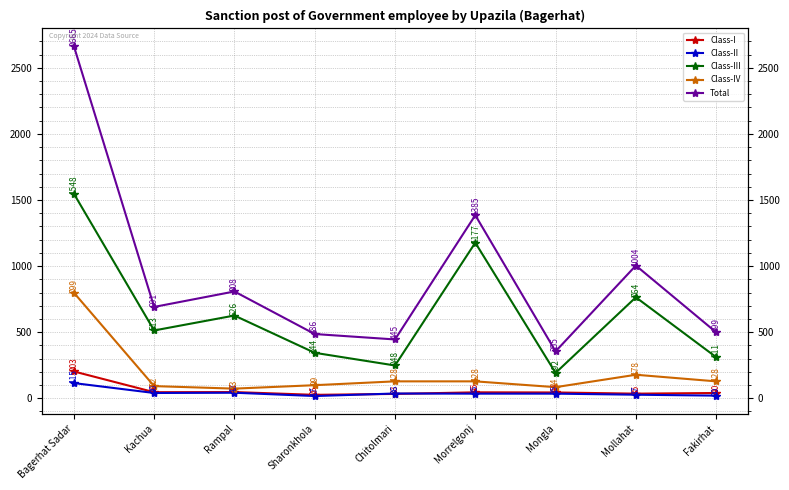

Reading left to right, list all the values displayed in this chart.

Class-I: Bagerhat Sadar=203	Kachua=46	Rampal=47	Sharonkhola=26	Chitolmari=33	Morrelgonj=45	Mongla=44	Mollahat=35	Fakirhat=40
Class-II: Bagerhat Sadar=115	Kachua=40	Rampal=42	Sharonkhola=17	Chitolmari=36	Morrelgonj=35	Mongla=35	Mollahat=27	Fakirhat=20
Class-III: Bagerhat Sadar=1548	Kachua=513	Rampal=626	Sharonkhola=344	Chitolmari=248	Morrelgonj=1177	Mongla=192	Mollahat=764	Fakirhat=311
Class-IV: Bagerhat Sadar=799	Kachua=92	Rampal=73	Sharonkhola=99	Chitolmari=128	Morrelgonj=128	Mongla=84	Mollahat=178	Fakirhat=128
Total: Bagerhat Sadar=2665	Kachua=691	Rampal=808	Sharonkhola=486	Chitolmari=445	Morrelgonj=1385	Mongla=355	Mollahat=1004	Fakirhat=499